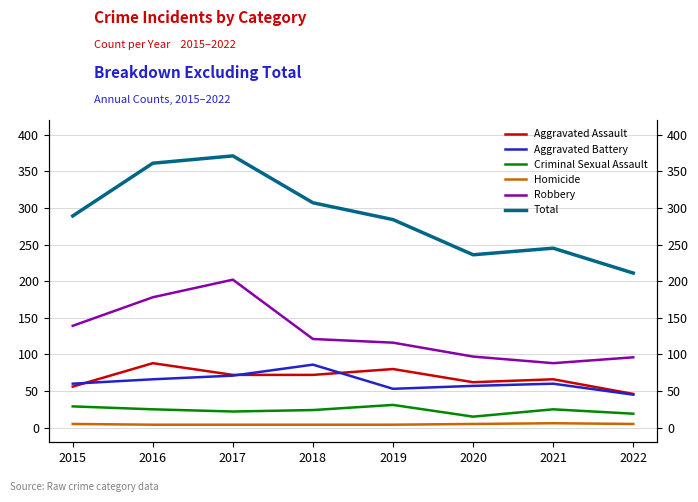

How many interior local valleys does the Total series have?

1